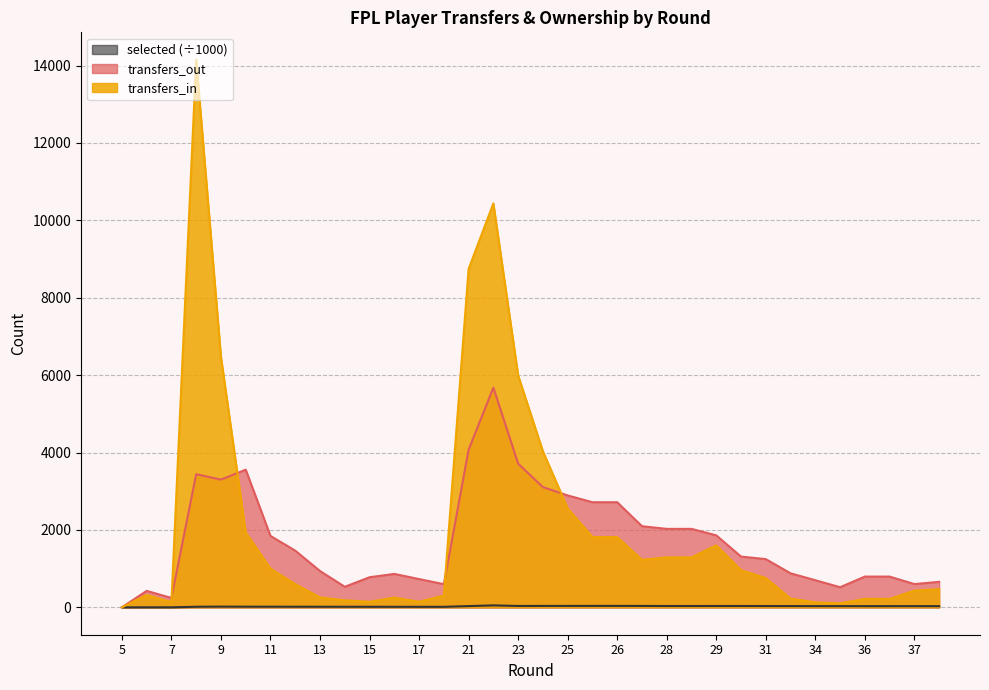

Reading left to right, extract all data points from this chart.

transfers_in: 0.0	321.0	135.0	14152.0	6472.0	1934.0	1001.0	599.0	257.0	182.0	143.0	252.0	145.0	304.0	8744.0	10439.0	5993.0	4031.0	2559.0	1816.0	1816.0	1228.0	1292.0	1292.0	1602.0	961.0	756.0	228.0	129.0	103.0	219.0	219.0	430.0	472.0
transfers_out: 0.0	426.0	243.0	3440.0	3301.0	3558.0	1845.0	1465.0	938.0	531.0	778.0	864.0	731.0	599.0	4071.0	5678.0	3713.0	3107.0	2892.0	2717.0	2717.0	2097.0	2028.0	2028.0	1860.0	1312.0	1246.0	879.0	701.0	520.0	795.0	795.0	601.0	659.0
selected: 0.0	0.4	0.4	15.4	18.7	17.2	16.7	16.0	15.4	15.0	14.4	13.9	13.3	13.4	32.4	50.8	35.7	36.8	36.9	37.5	37.5	36.5	34.5	34.5	34.9	34.7	33.7	33.1	31.7	31.3	30.7	30.7	30.9	30.5